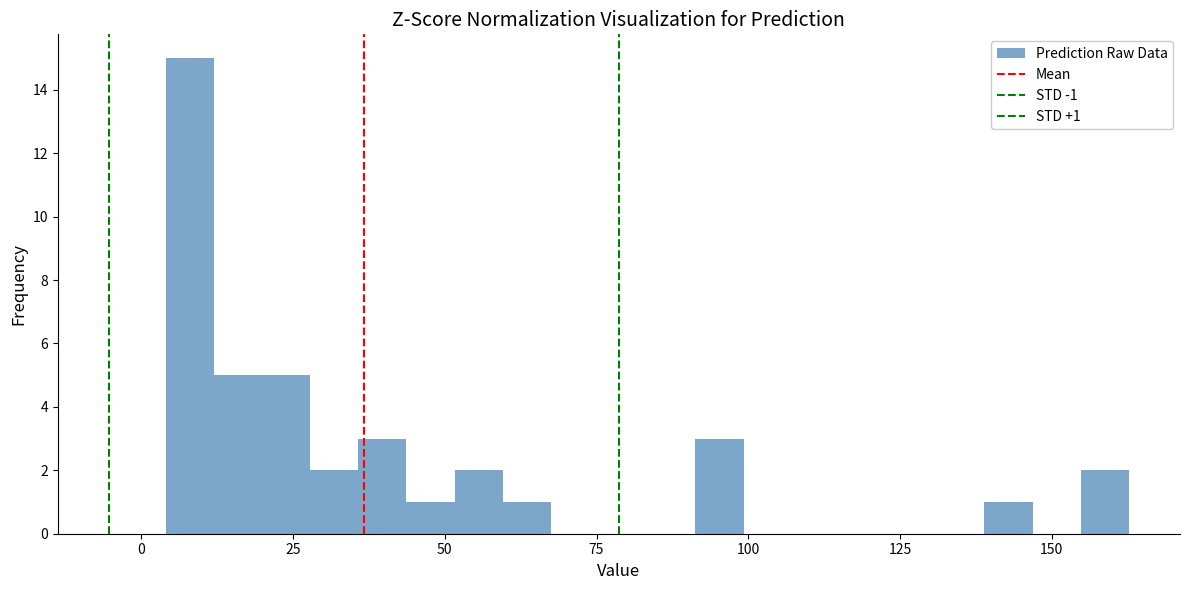

Read against the x-axis, roughly where is the centre of the tallest bar?

10